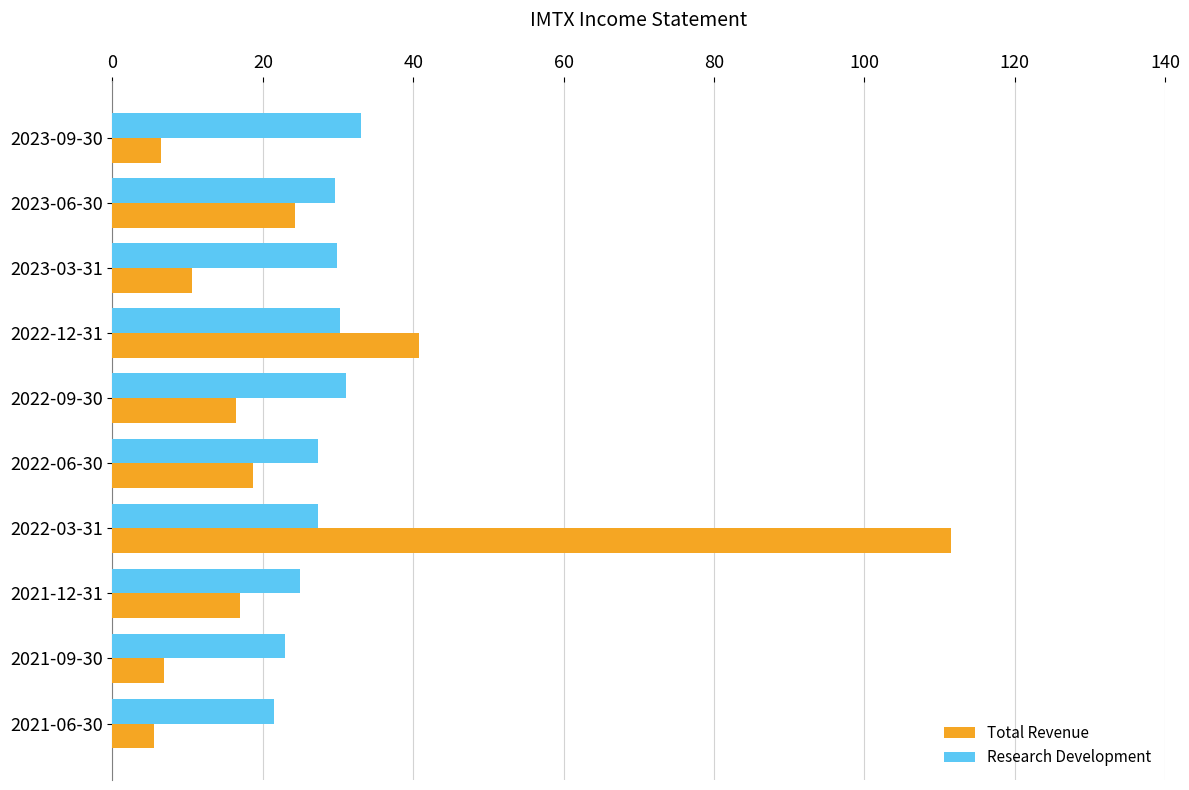

List the series in order of their peak value, highest first.

Total Revenue, Research Development